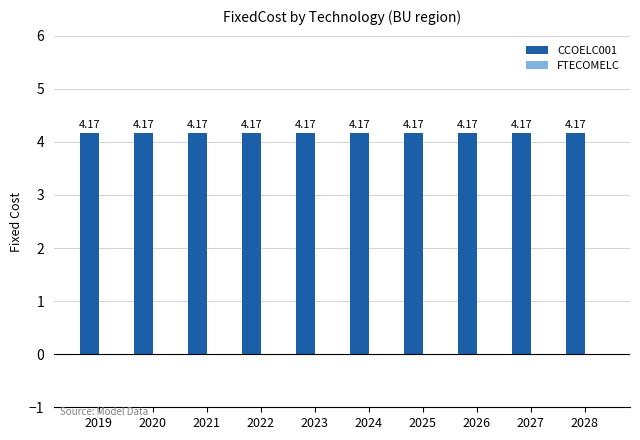

Between 2022 and 2026, which series saw the biggest shift?

CCOELC001